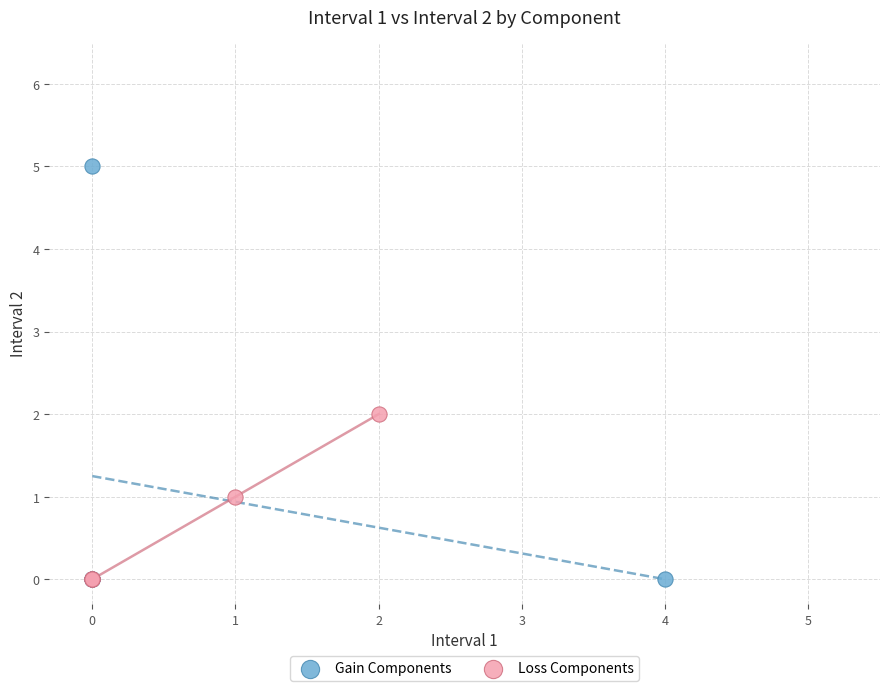

Which series has the widest spread of Y values?

Gain Components